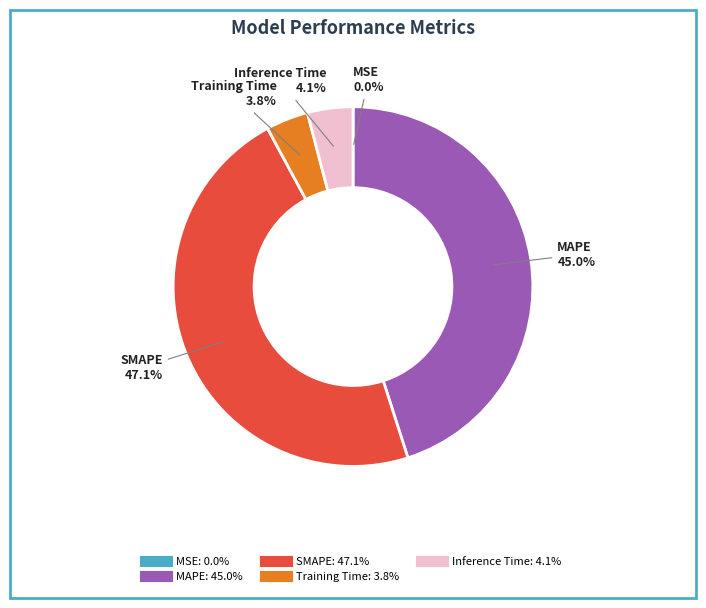

To the nearest percent, what percentage of the pie is SMAPE?

47%